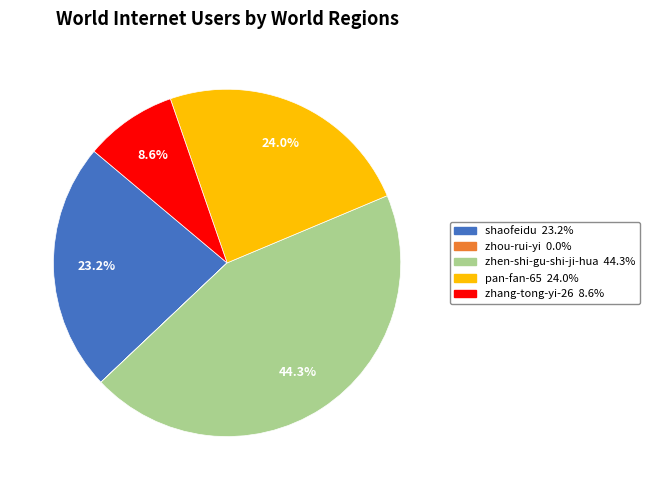

Does any single category account for the majority?

No